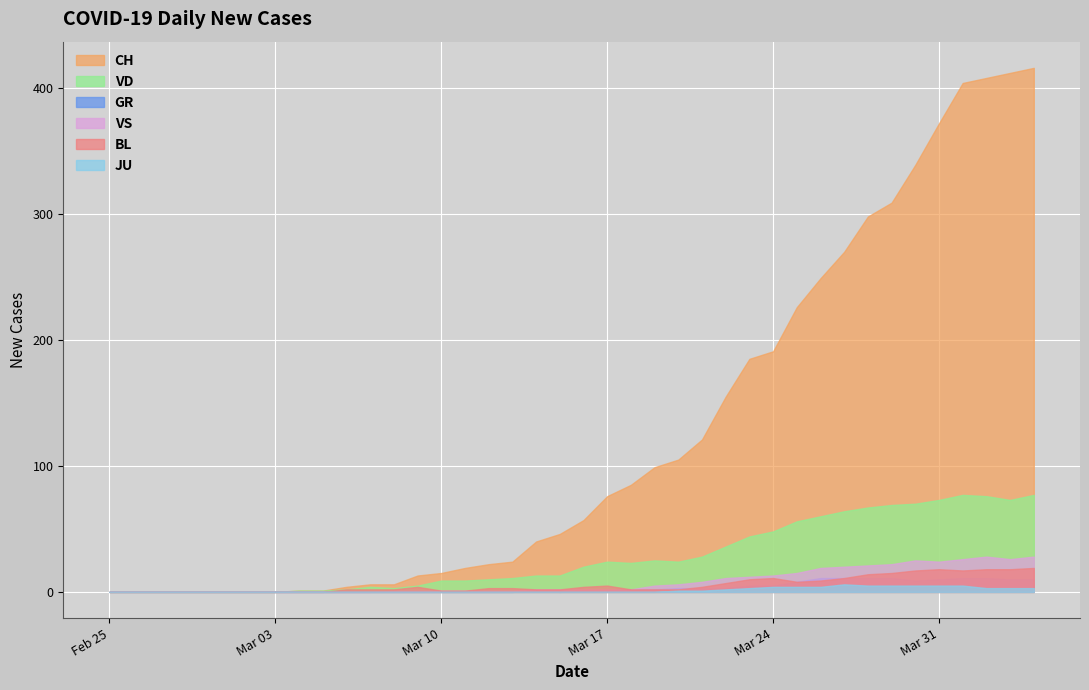

Rank the series at 2020-02-27 from highest to lowest value.

CH, GR, JU, VS, BL, VD